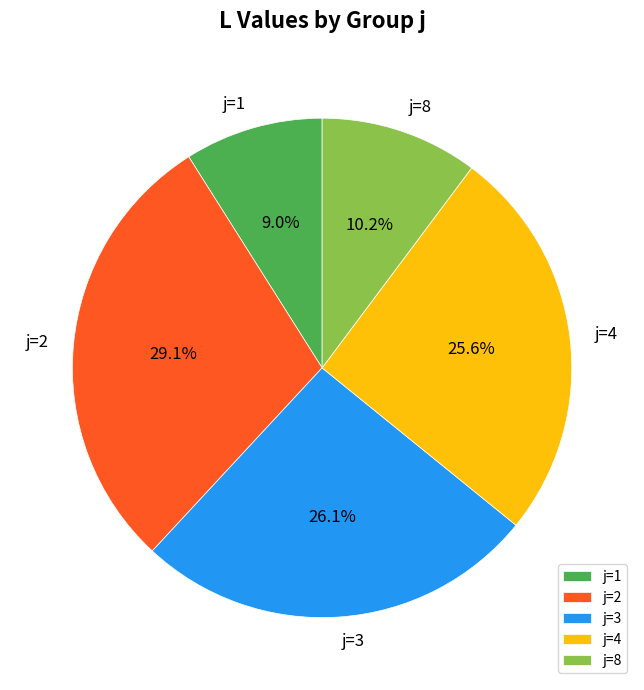

Combined, do j=2 and j=4 account for over 50%?

Yes